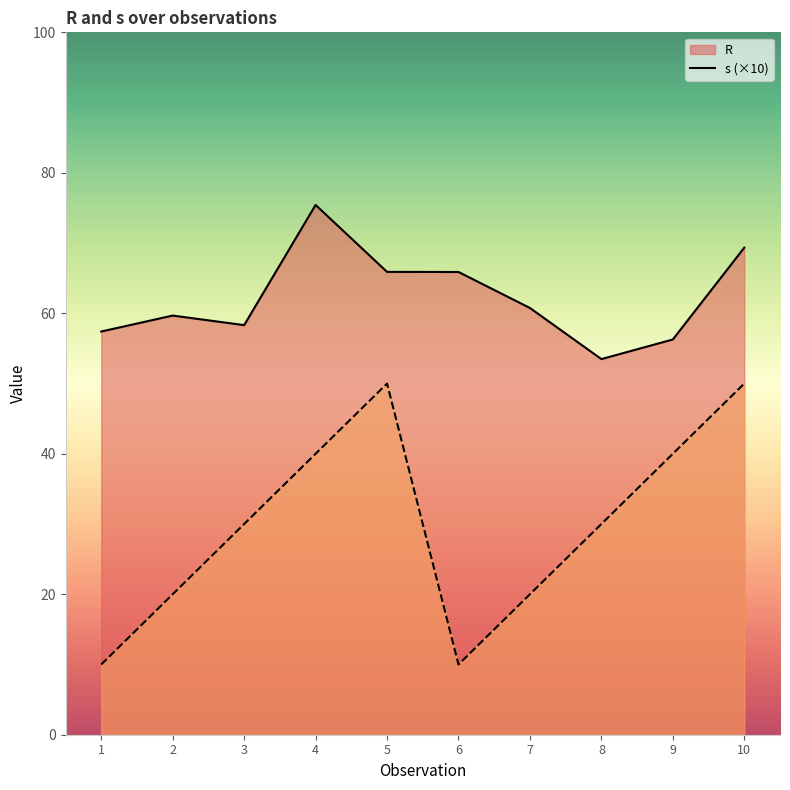

What is the highest value of the R series?

75.4